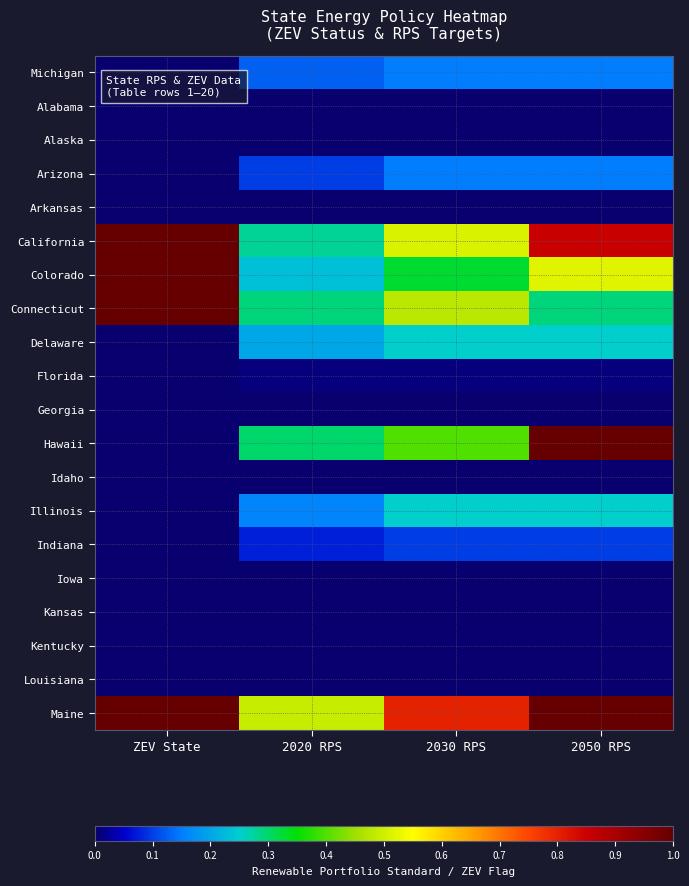

Rank the series at ZEV State from highest to lowest value.

California, Colorado, Connecticut, Maine, Michigan, Alabama, Alaska, Arizona, Arkansas, Delaware, Florida, Georgia, Hawaii, Idaho, Illinois, Indiana, Iowa, Kansas, Kentucky, Louisiana